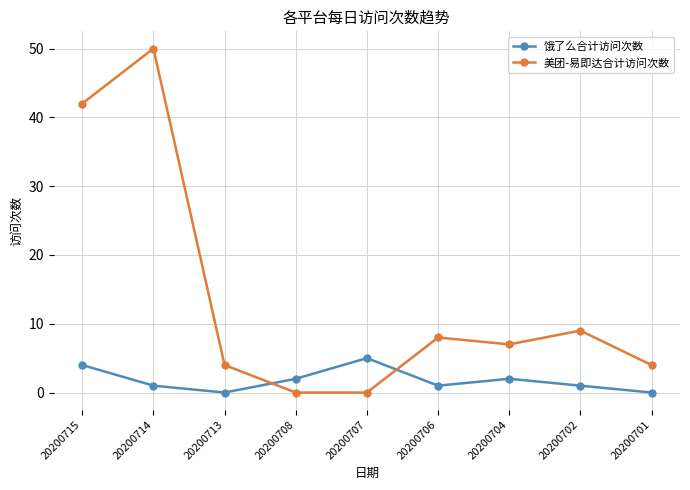

What is the maximum value for 美团-易即达合计访问次数?

50